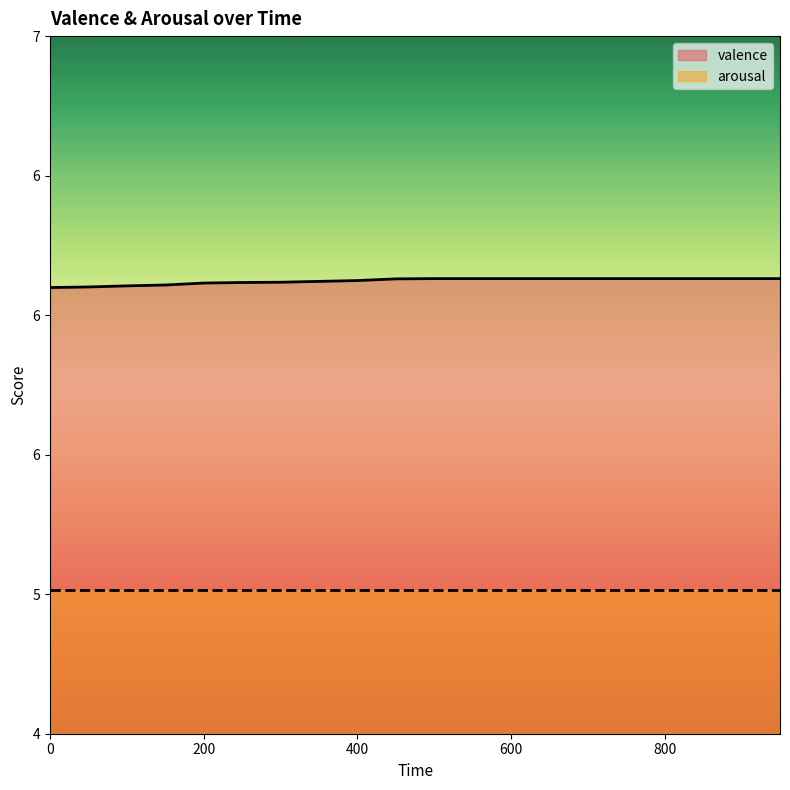

What are all the series names shown in the legend?

valence, arousal